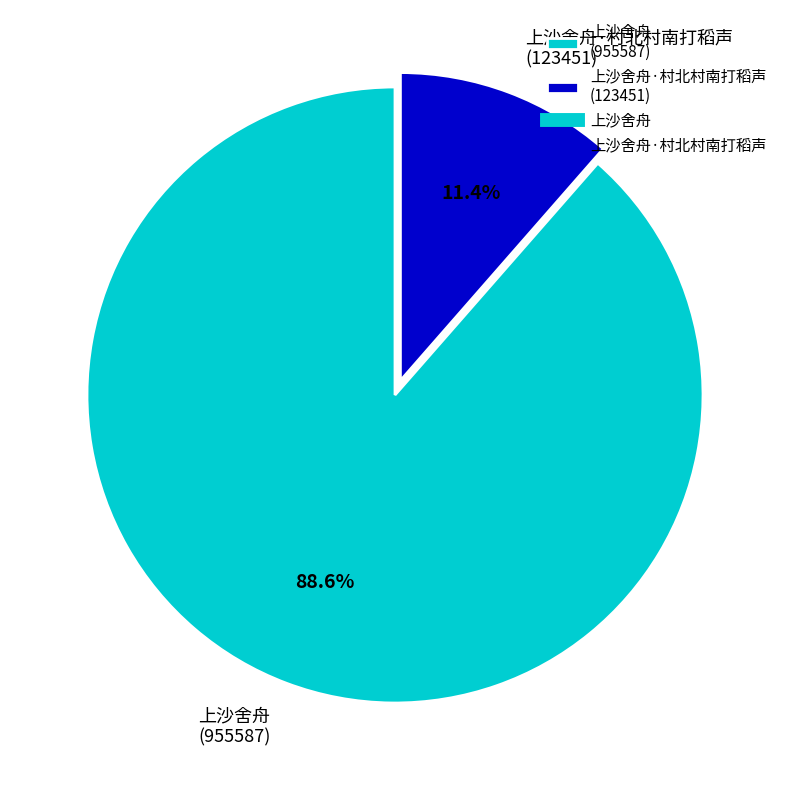

How many segments does this pie chart have?

2